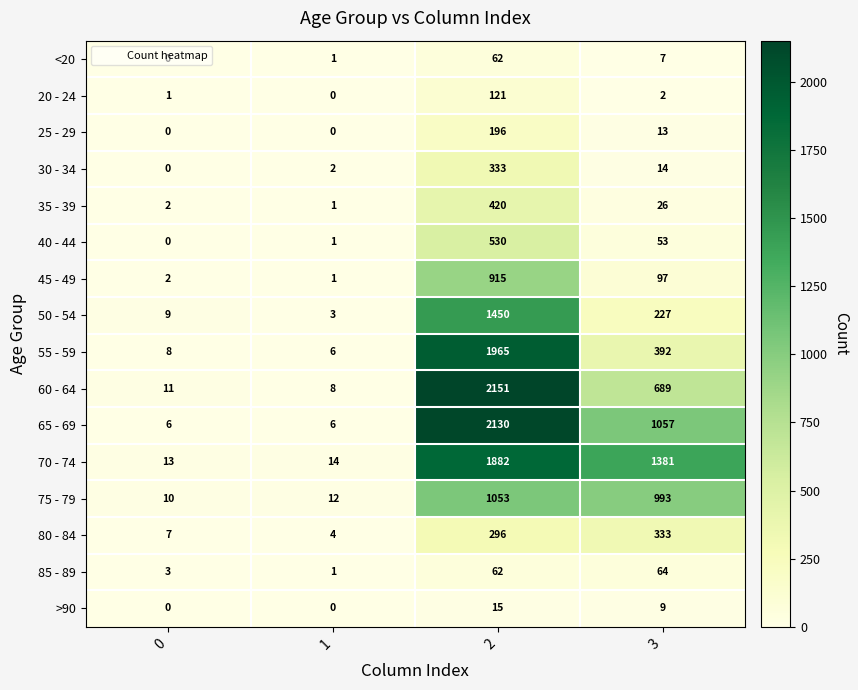

What is the average value of the 55 - 59 series?

593